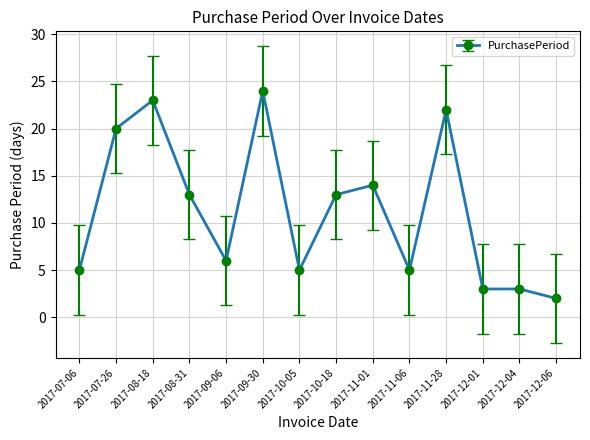

What is the change in value from 2017-10-05 to 2017-12-06?

-3